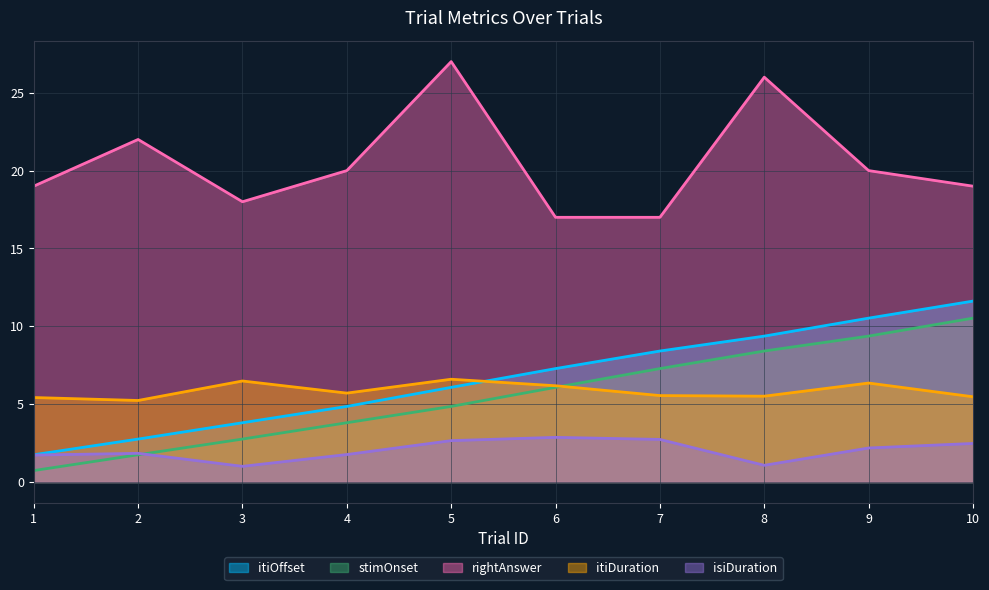

How many data points does each series have?

10